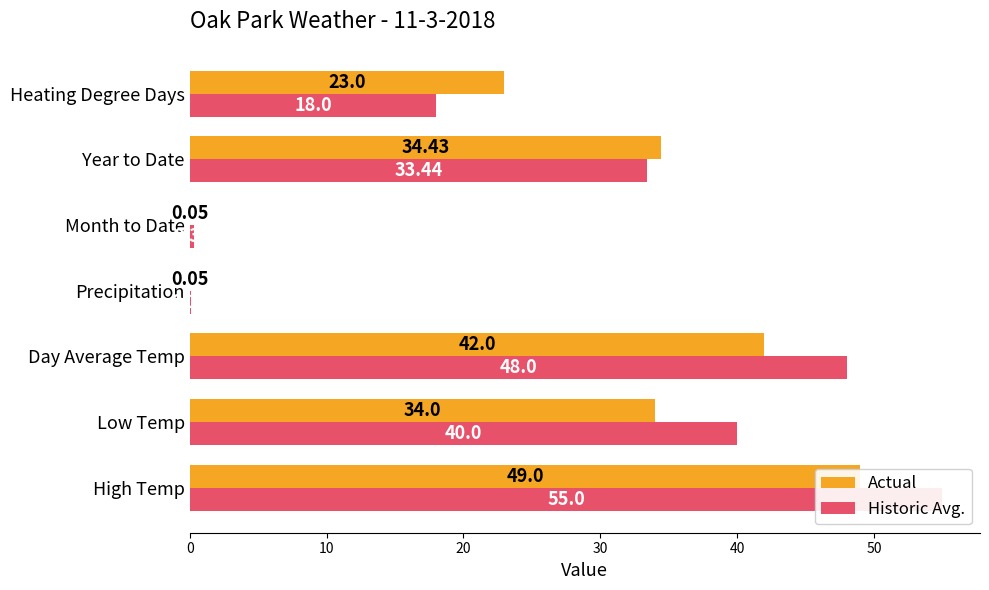

Reading left to right, list all the values displayed in this chart.

Actual: 49.0	34.0	42.0	0.1	0.1	34.4	23.0
Historic Avg.: 55.0	40.0	48.0	0.1	0.3	33.4	18.0